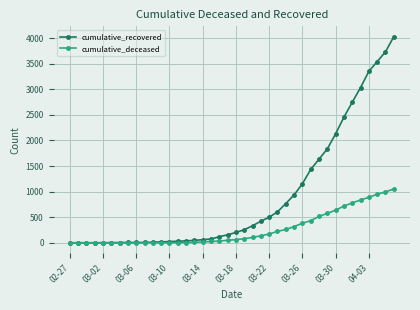

Which series has the widest spread of values?

cumulative_recovered